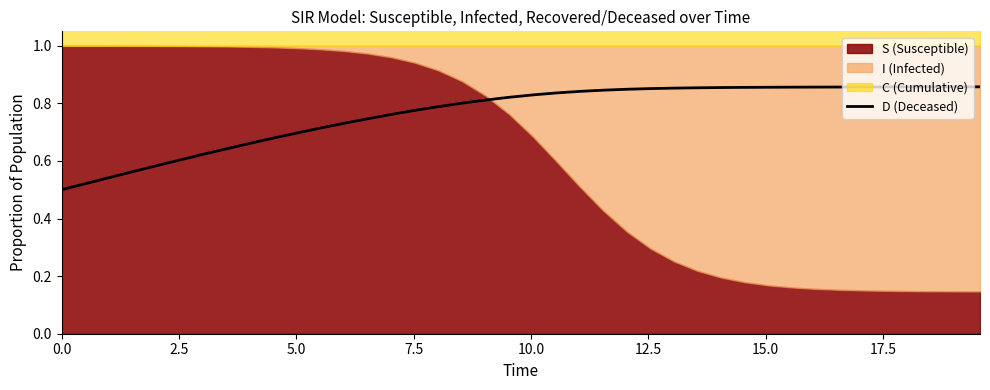

The chart shows a value of 1.2 at 29. True or false?

False